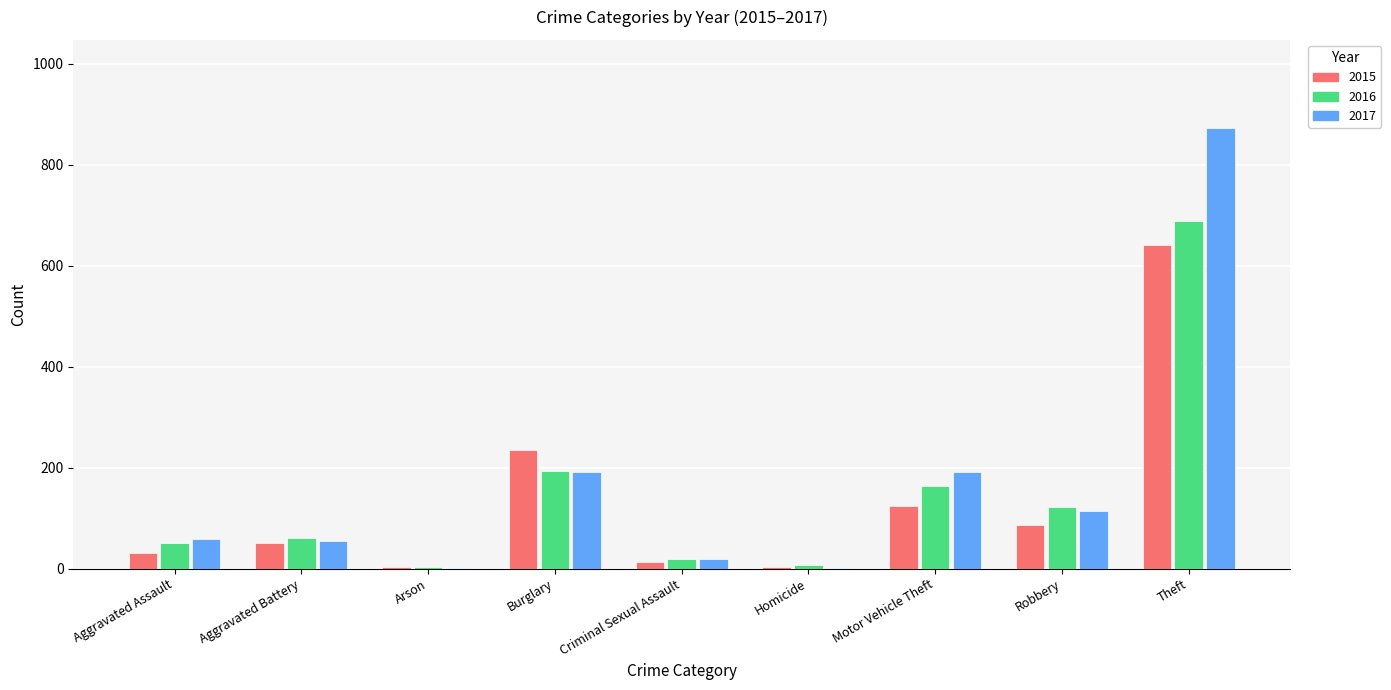

Is the value of 2016 at Robbery greater than the value of 2017 at Homicide?

Yes